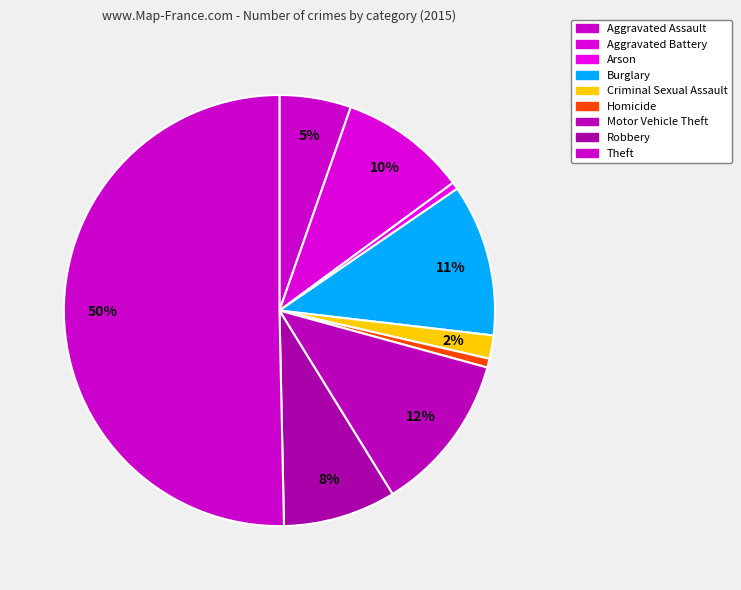

How many slices are in this pie chart?

9